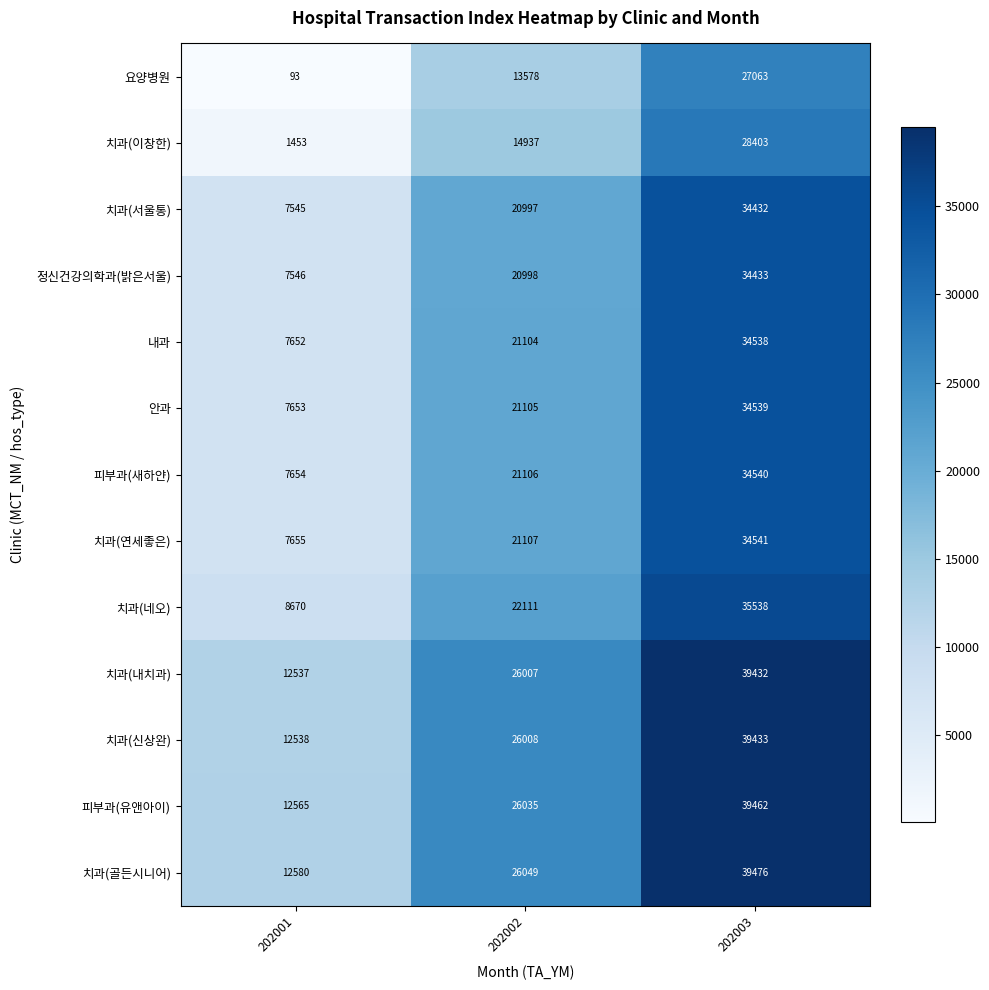

What value does the 치과(이창한) series have at 202003, to the nearest 10?

28400